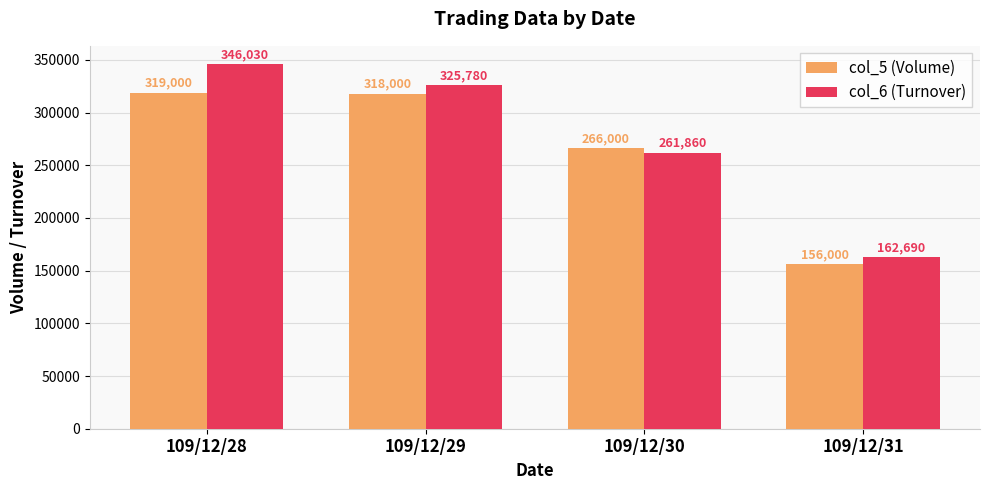

How many values in the col_6 (Turnover) series are below 325780?

2